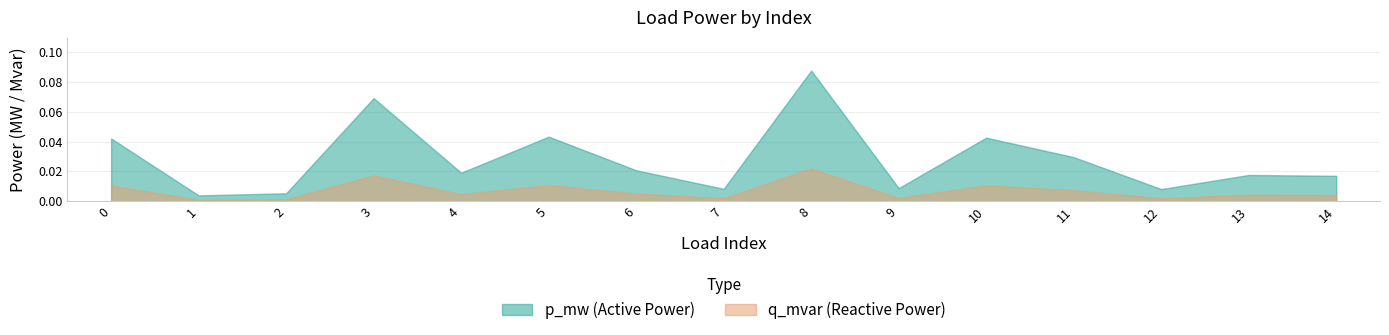

How many interior local valleys does the p_mw series have?

5